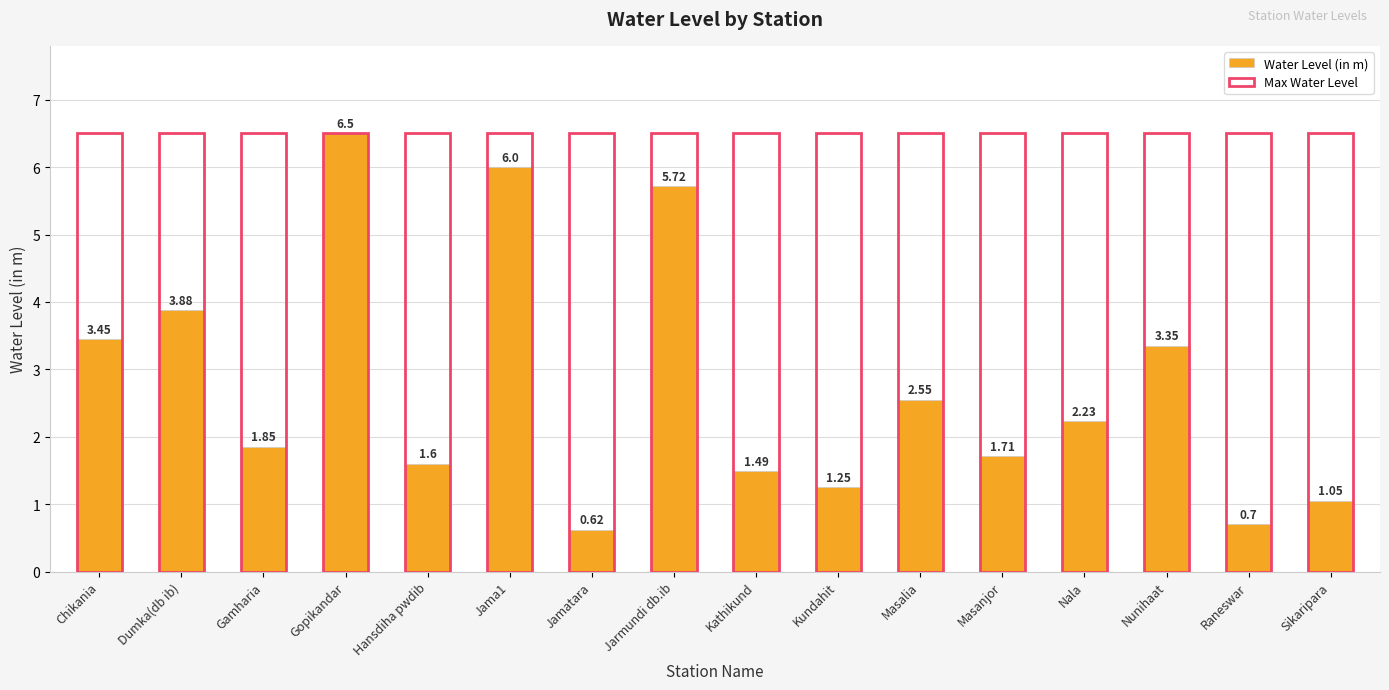

Reading left to right, extract all data points from this chart.

Water Level (in m): 3.5	3.9	1.9	6.5	1.6	6.0	0.6	5.7	1.5	1.2	2.5	1.7	2.2	3.4	0.7	1.1
Max Water Level: 6.5	6.5	6.5	6.5	6.5	6.5	6.5	6.5	6.5	6.5	6.5	6.5	6.5	6.5	6.5	6.5